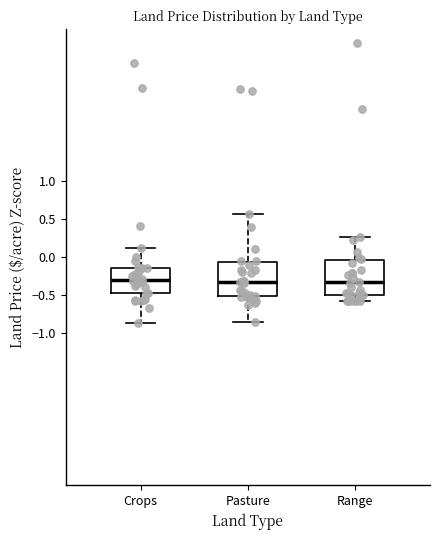

Where is the lower edge of the box for Range on the y-axis? The values are not printed on the chart, so give them approximately, as read against the axis.

-0.50